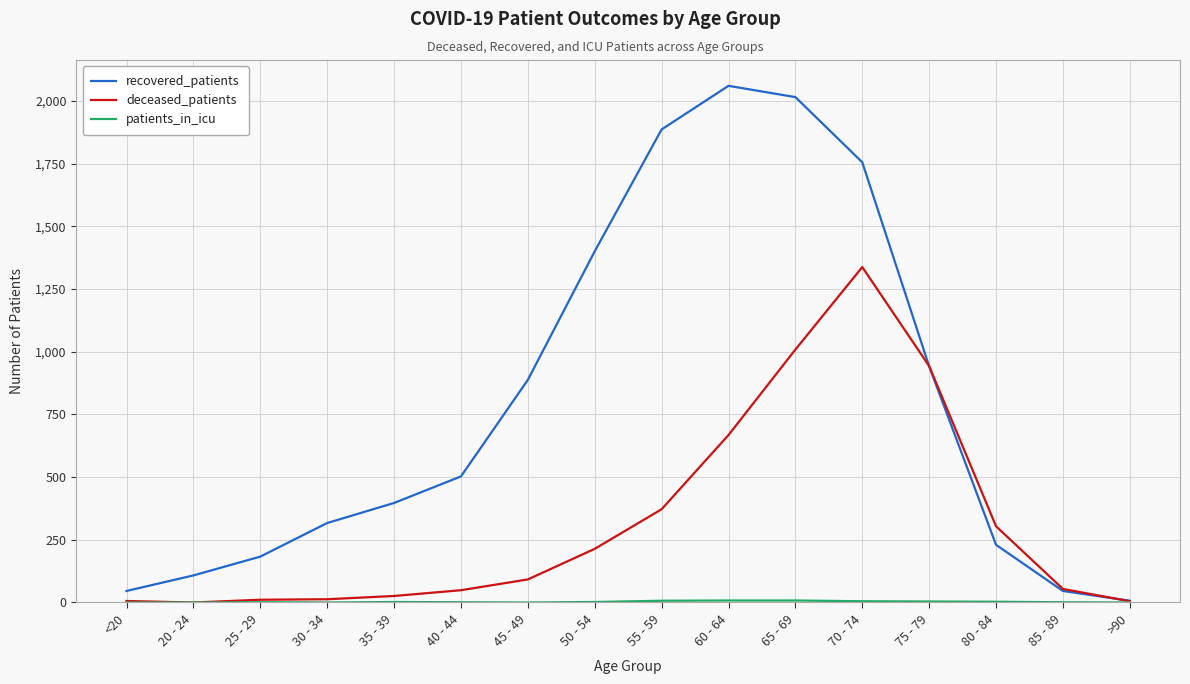

Which series has the largest total across all categories?

recovered_patients